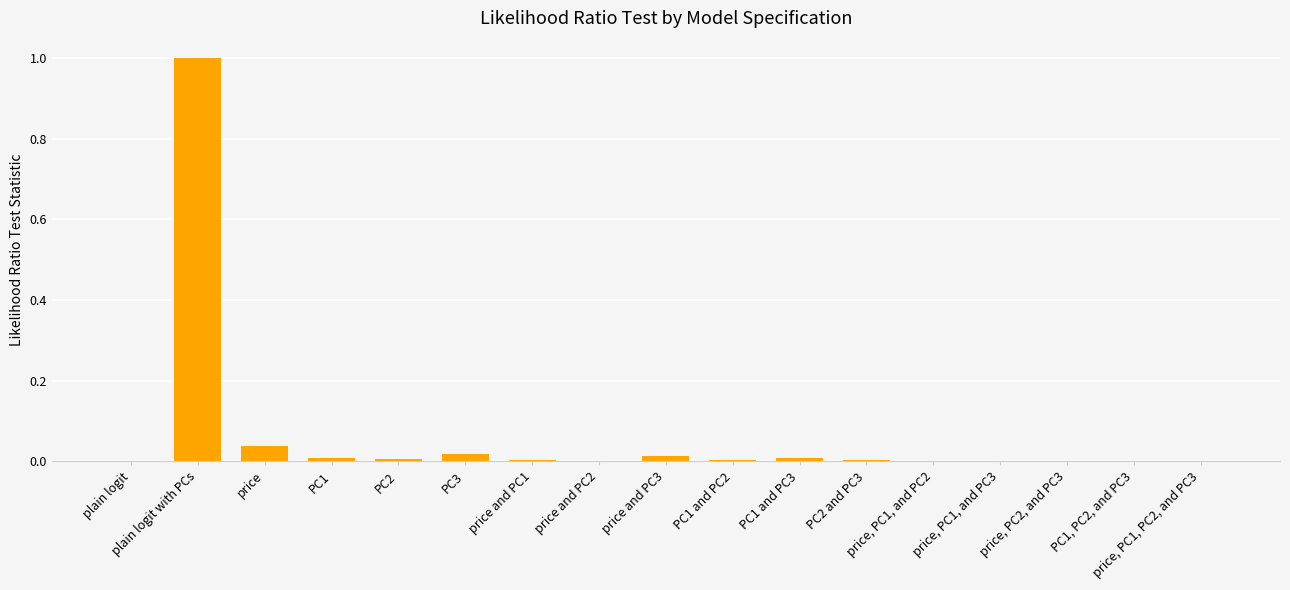

Which label corresponds to the largest value in the chart?

plain logit with PCs